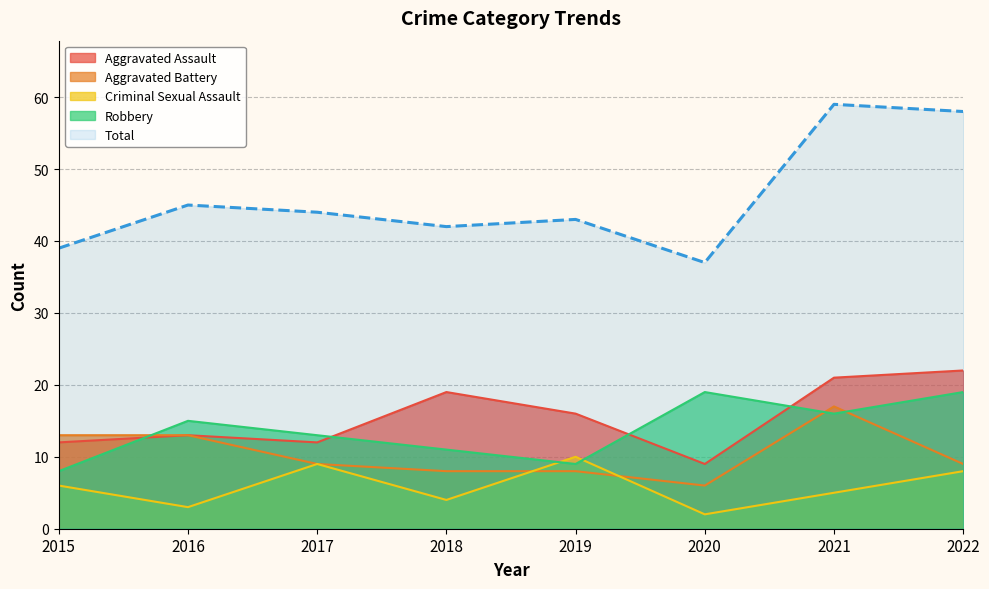

What are all the series names shown in the legend?

Aggravated Assault, Aggravated Battery, Criminal Sexual Assault, Robbery, Total